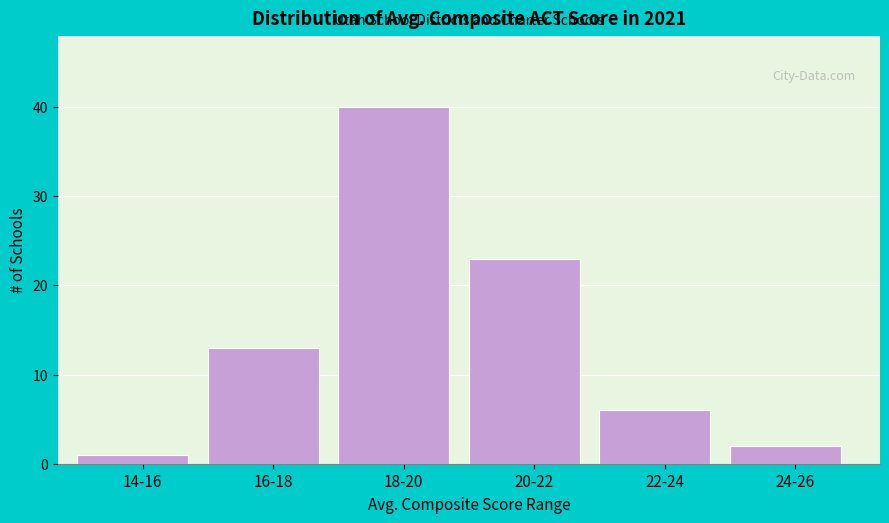

Reading left to right, transcribe all the data shown in this chart.

1	13	40	23	6	2